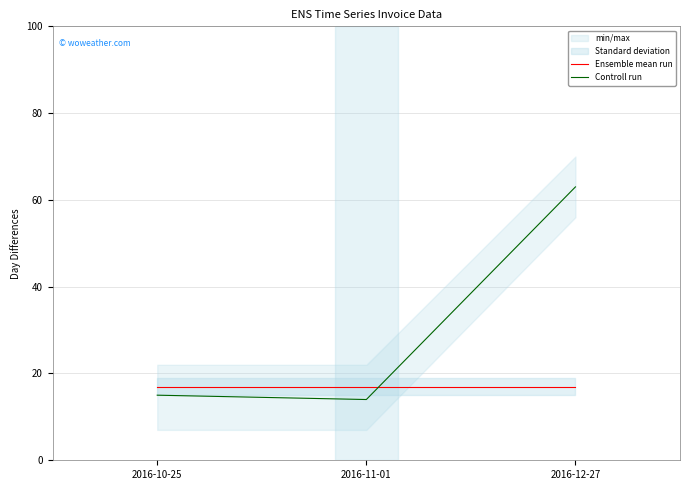

What position from the left is 2016-11-01?

2